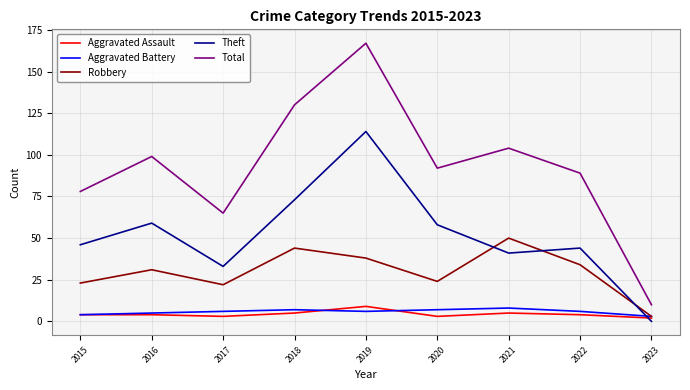

What is the total value across all series at 2015?

155